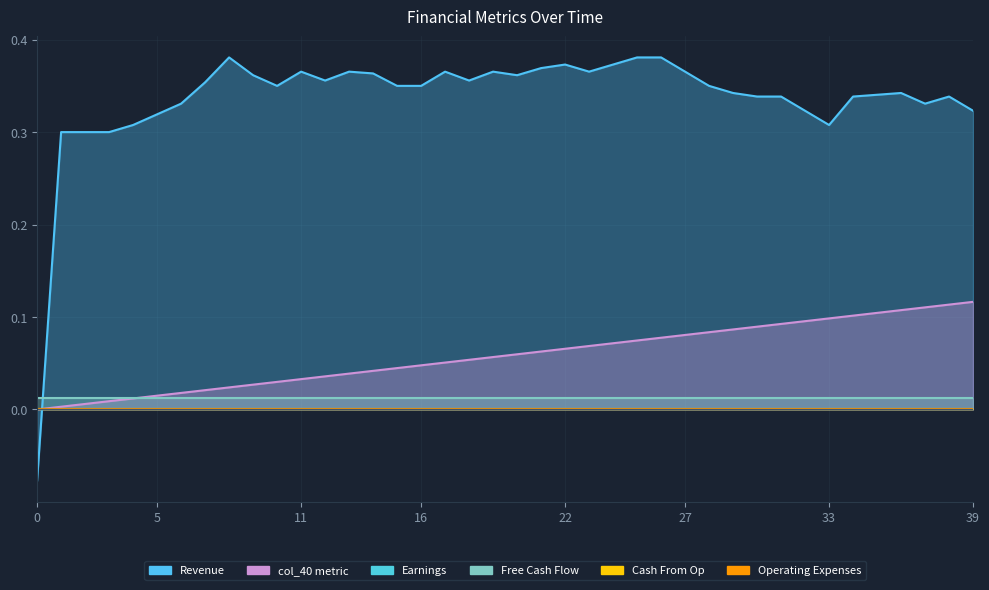

Reading left to right, transcribe all the data shown in this chart.

col_40: 0.0	0.0	0.0	0.0	0.0	0.0	0.0	0.0	0.0	0.0	0.0	0.0	0.0	0.0	0.0	0.0	0.0	0.1	0.1	0.1	0.1	0.1	0.1	0.1	0.1	0.1	0.1	0.1	0.1	0.1	0.1	0.1	0.1	0.1	0.1	0.1	0.1	0.1	0.1	0.1
col_9: 0.0	0.0	0.0	0.0	0.0	0.0	0.0	0.0	0.0	0.0	0.0	0.0	0.0	0.0	0.0	0.0	0.0	0.0	0.0	0.0	0.0	0.0	0.0	0.0	0.0	0.0	0.0	0.0	0.0	0.0	0.0	0.0	0.0	0.0	0.0	0.0	0.0	0.0	0.0	0.0
col_10: 0.0	0.0	0.0	0.0	0.0	0.0	0.0	0.0	0.0	0.0	0.0	0.0	0.0	0.0	0.0	0.0	0.0	0.0	0.0	0.0	0.0	0.0	0.0	0.0	0.0	0.0	0.0	0.0	0.0	0.0	0.0	0.0	0.0	0.0	0.0	0.0	0.0	0.0	0.0	0.0
col_35: 0.0	0.0	0.0	0.0	0.0	0.0	0.0	0.0	0.0	0.0	0.0	0.0	0.0	0.0	0.0	0.0	0.0	0.0	0.0	0.0	0.0	0.0	0.0	0.0	0.0	0.0	0.0	0.0	0.0	0.0	0.0	0.0	0.0	0.0	0.0	0.0	0.0	0.0	0.0	0.0
col_36: 0.0	0.0	0.0	0.0	0.0	0.0	0.0	0.0	0.0	0.0	0.0	0.0	0.0	0.0	0.0	0.0	0.0	0.0	0.0	0.0	0.0	0.0	0.0	0.0	0.0	0.0	0.0	0.0	0.0	0.0	0.0	0.0	0.0	0.0	0.0	0.0	0.0	0.0	0.0	0.0
col_0: -0.1	0.3	0.3	0.3	0.3	0.3	0.3	0.4	0.4	0.4	0.4	0.4	0.4	0.4	0.4	0.4	0.4	0.4	0.4	0.4	0.4	0.4	0.4	0.4	0.4	0.4	0.4	0.4	0.4	0.3	0.3	0.3	0.3	0.3	0.3	0.3	0.3	0.3	0.3	0.3